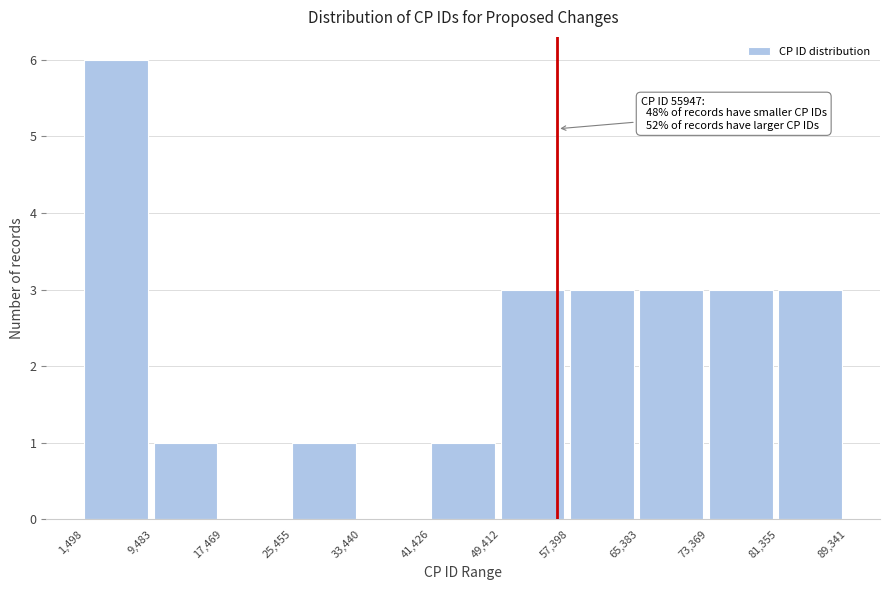

Over which range of the x-axis is the bar tallest?

1,498 to 9,483